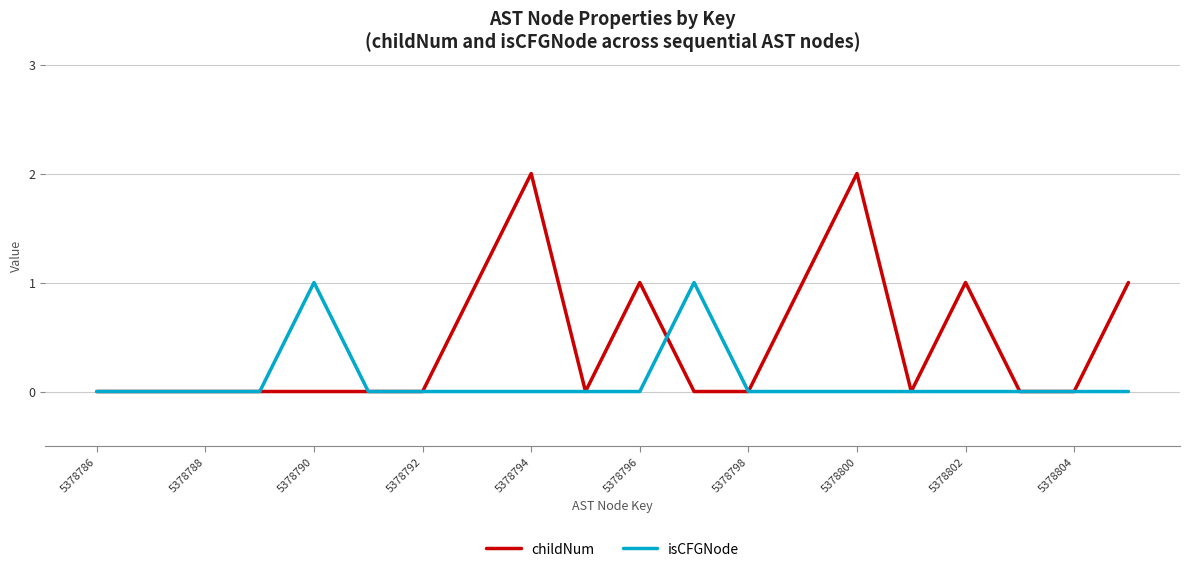

What are all the series names shown in the legend?

childNum, isCFGNode